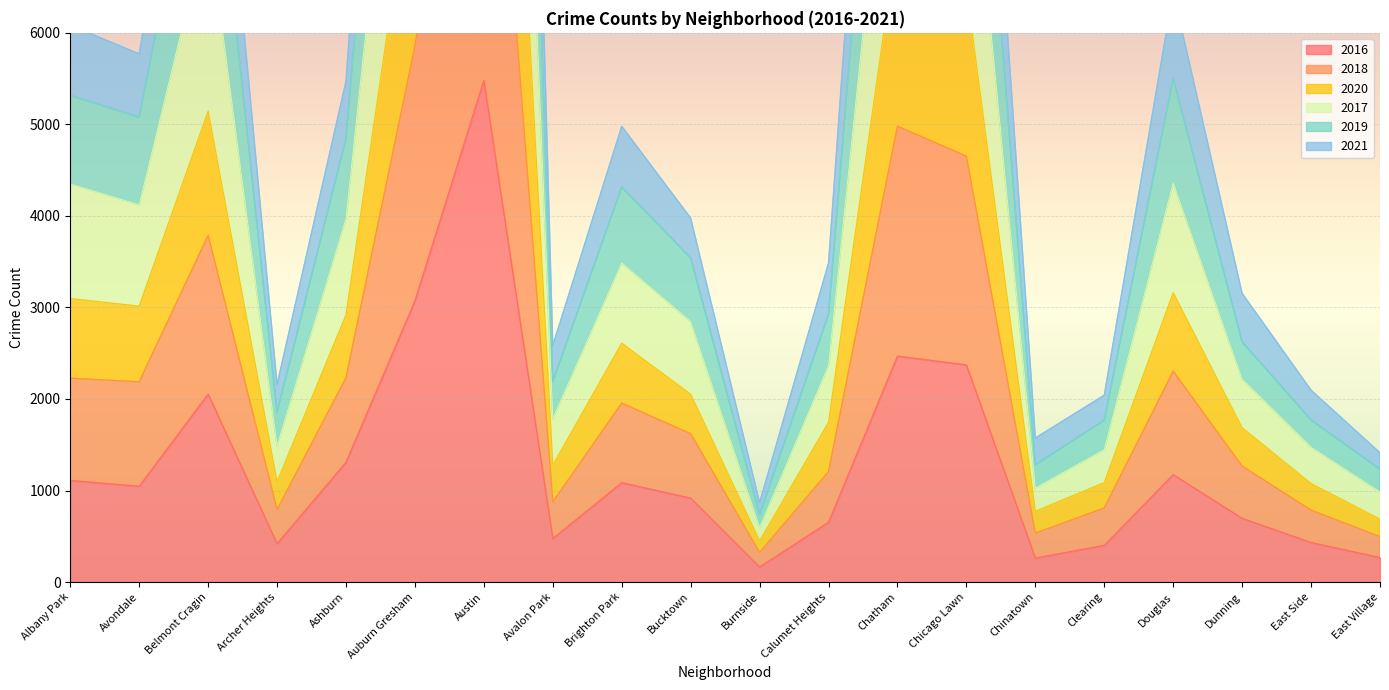

Is it true that 2016 equals 983 at Chicago Lawn?

False